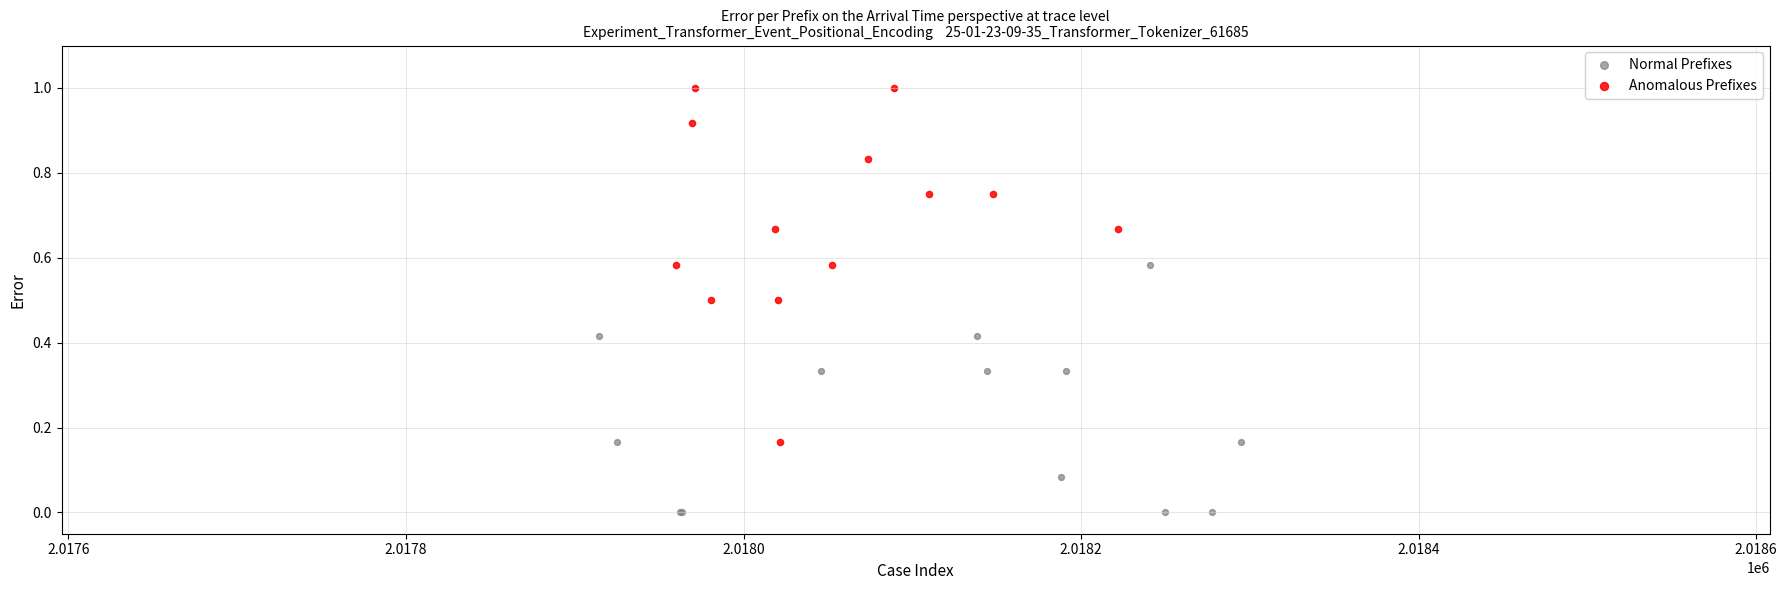

Which series reaches the maximum Y coordinate?

Anomalous Prefixes